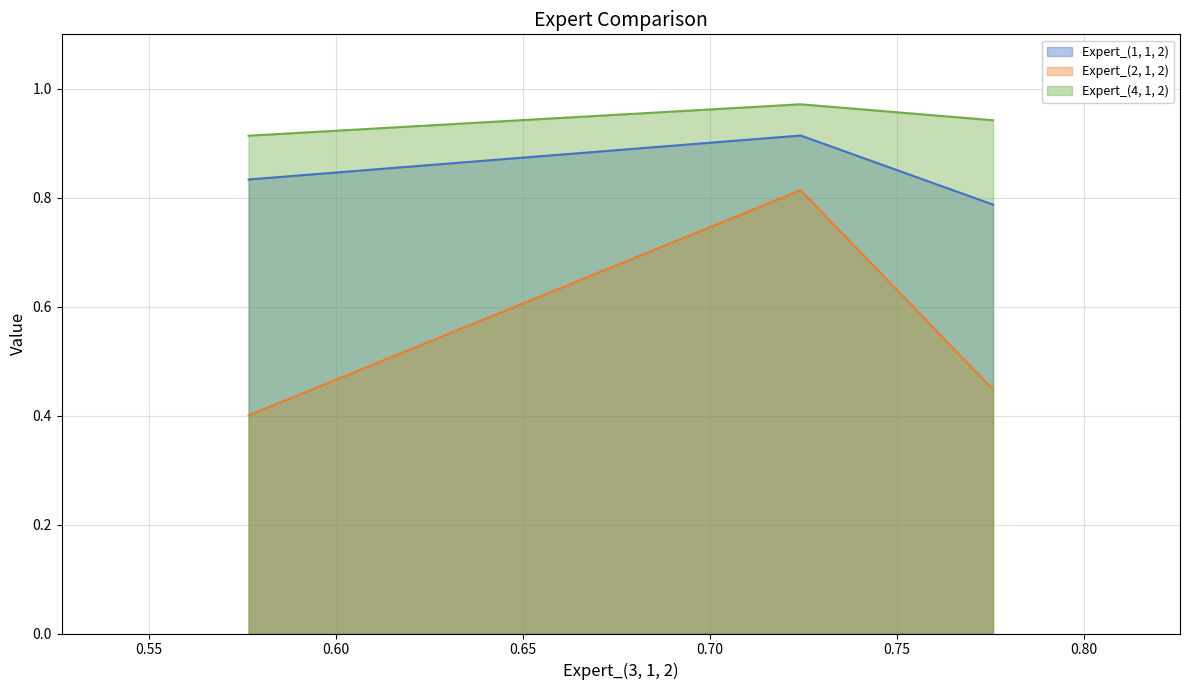

Which series has the largest total across all categories?

Expert_(4, 1, 2)